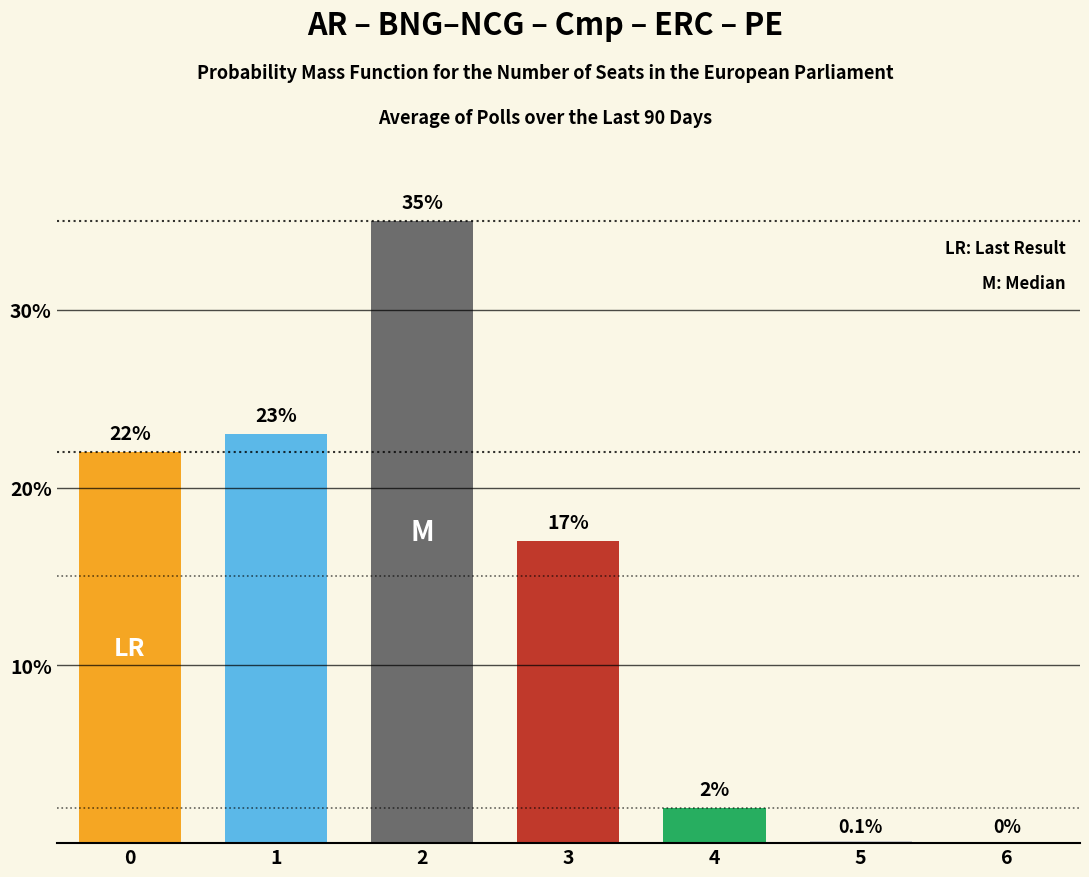

What is the change in value from 4 to 6?

-2.0